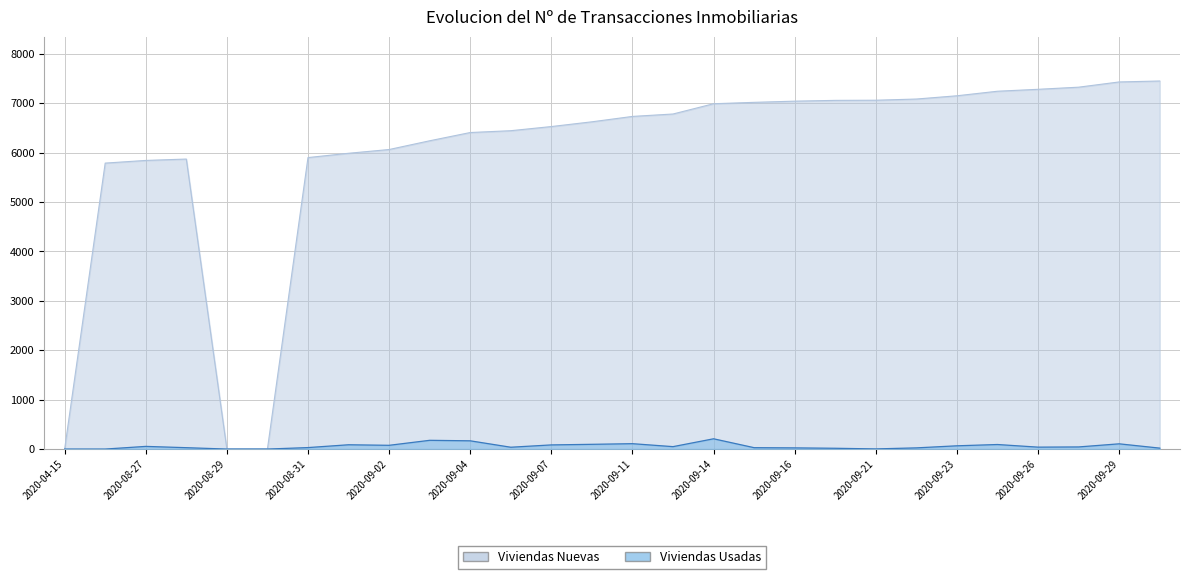

True or false: Viviendas Nuevas has a value of 7043 at 2020-09-16.

True